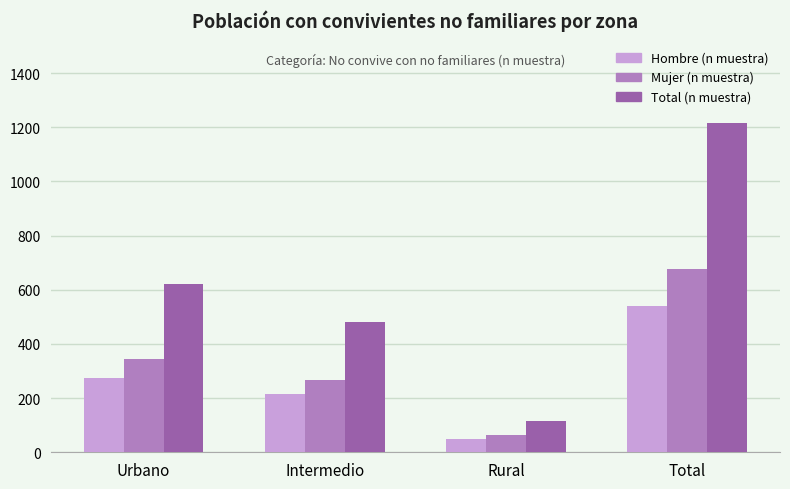

What is the value of the Mujer (n muestra) bar at the 4th from the left?

676